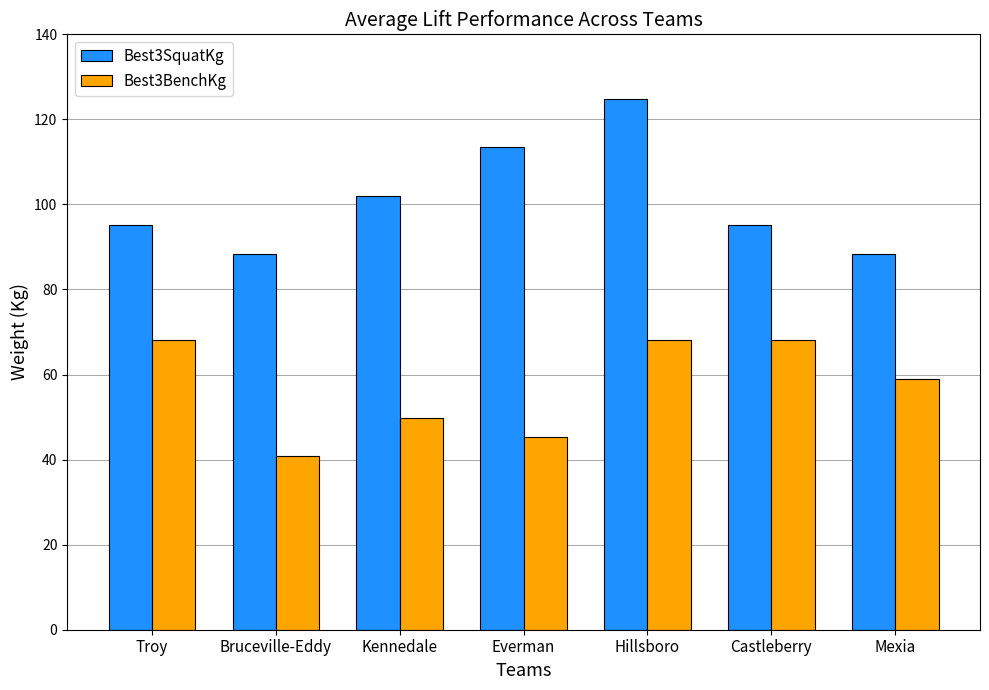

Which category has the lowest value across all series?

Bruceville-Eddy